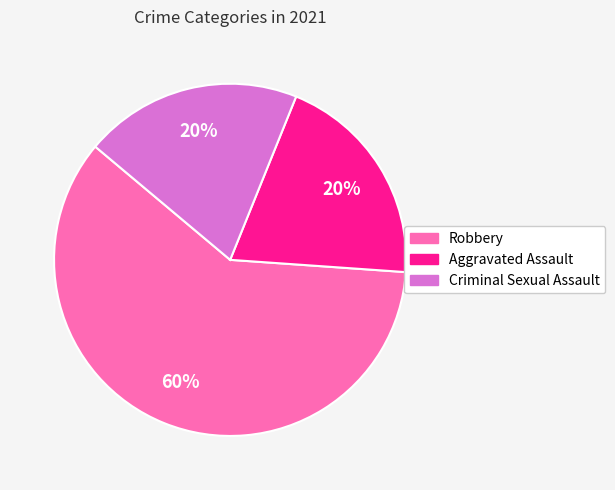

Combined, do Criminal Sexual Assault and Aggravated Assault account for over 50%?

No